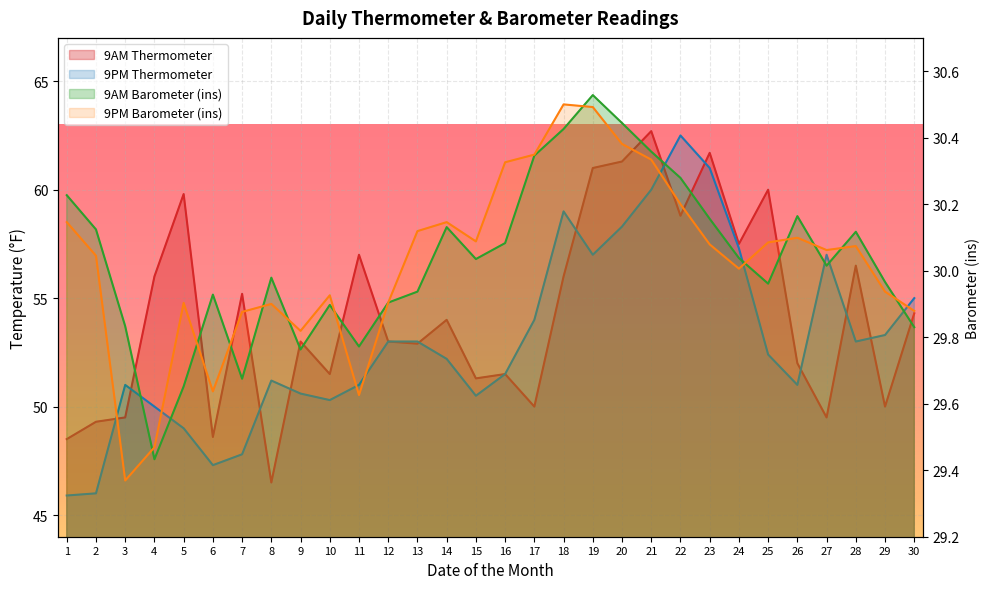

Which label corresponds to the smallest value in the chart?

3